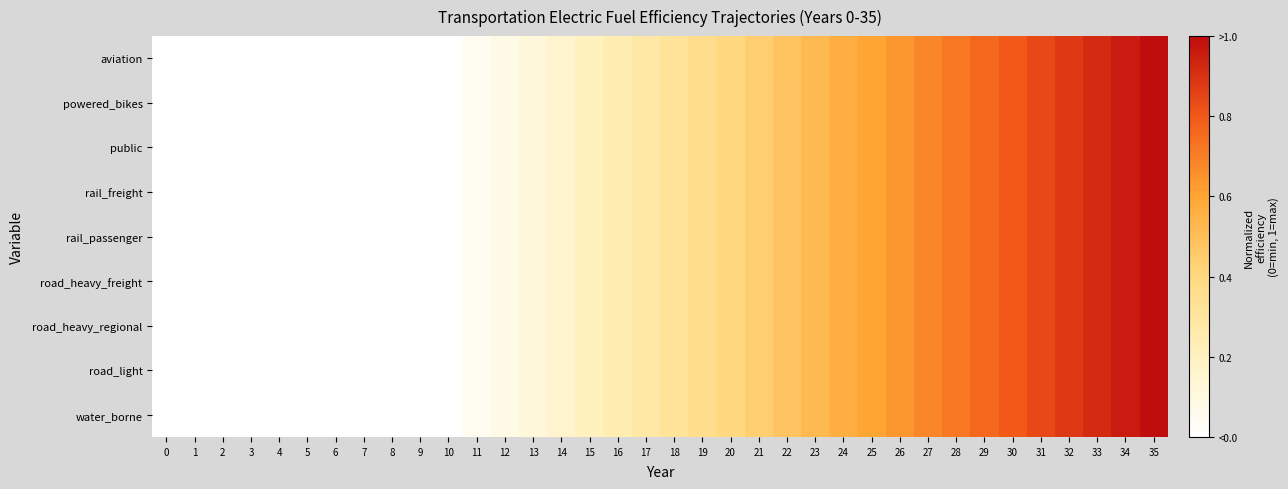

Rank the series at 2 from highest to lowest value.

aviation, powered_bikes, public, rail_freight, rail_passenger, road_heavy_freight, road_heavy_regional, road_light, water_borne